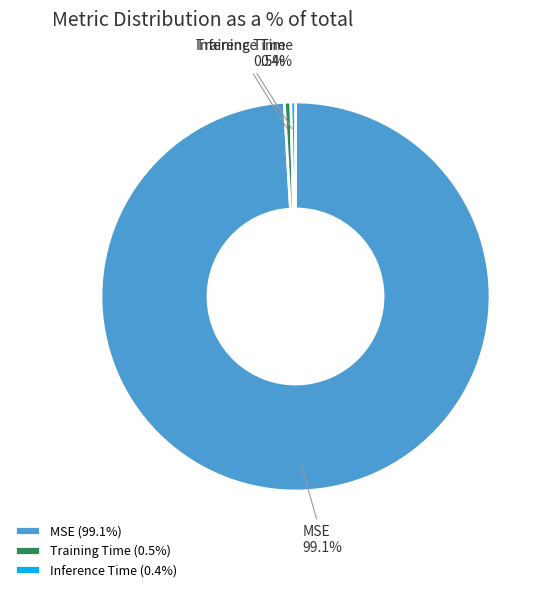

Is there a majority slice in this chart?

Yes